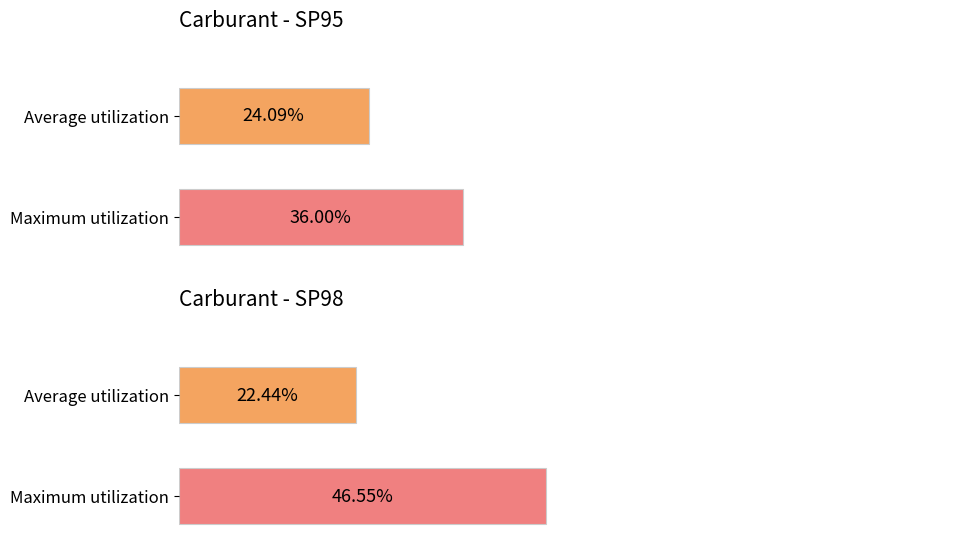

How many bars are there in each group?

2